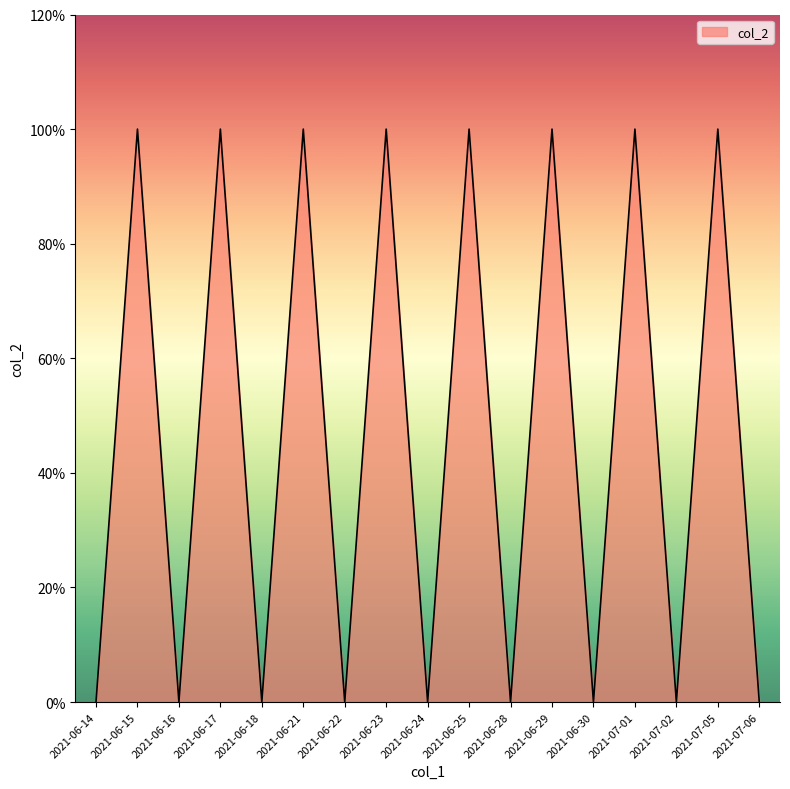

How many points are lower than both their immediate neighbors (excluding endpoints)?

7